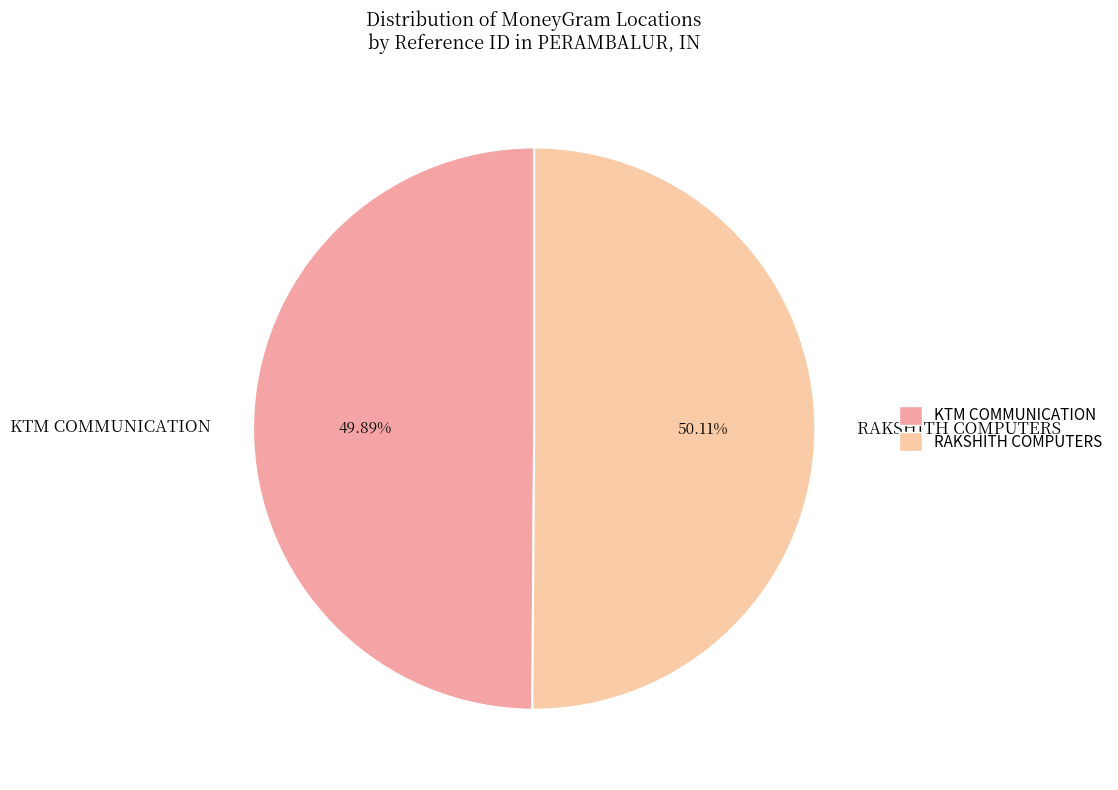

Is there any slice that represents more than half of the pie?

Yes